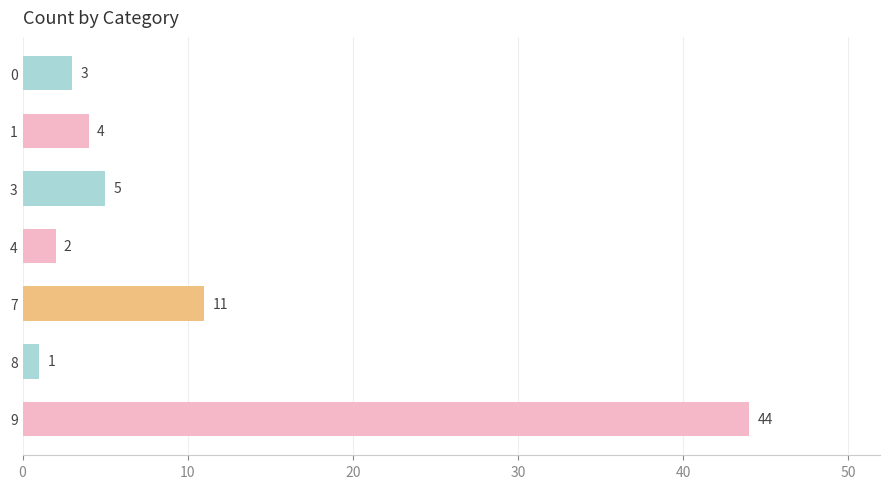

Which label corresponds to the largest value in the chart?

9